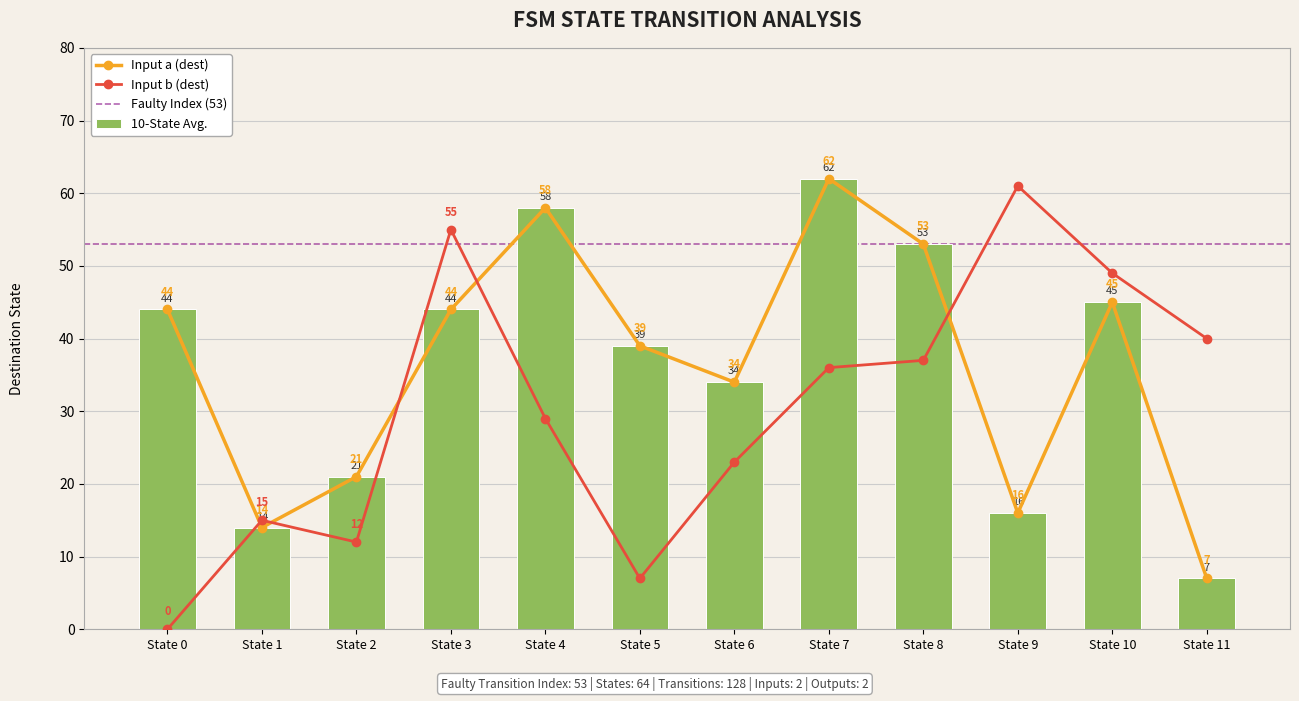

Reading left to right, list all the values displayed in this chart.

10-State Avg.: State 0=44	State 1=14	State 2=21	State 3=44	State 4=58	State 5=39	State 6=34	State 7=62	State 8=53	State 9=16	State 10=45	State 11=7
Input a (dest): State 0=44	State 1=14	State 2=21	State 3=44	State 4=58	State 5=39	State 6=34	State 7=62	State 8=53	State 9=16	State 10=45	State 11=7
Input b (dest): State 0=0	State 1=15	State 2=12	State 3=55	State 4=29	State 5=7	State 6=23	State 7=36	State 8=37	State 9=61	State 10=49	State 11=40